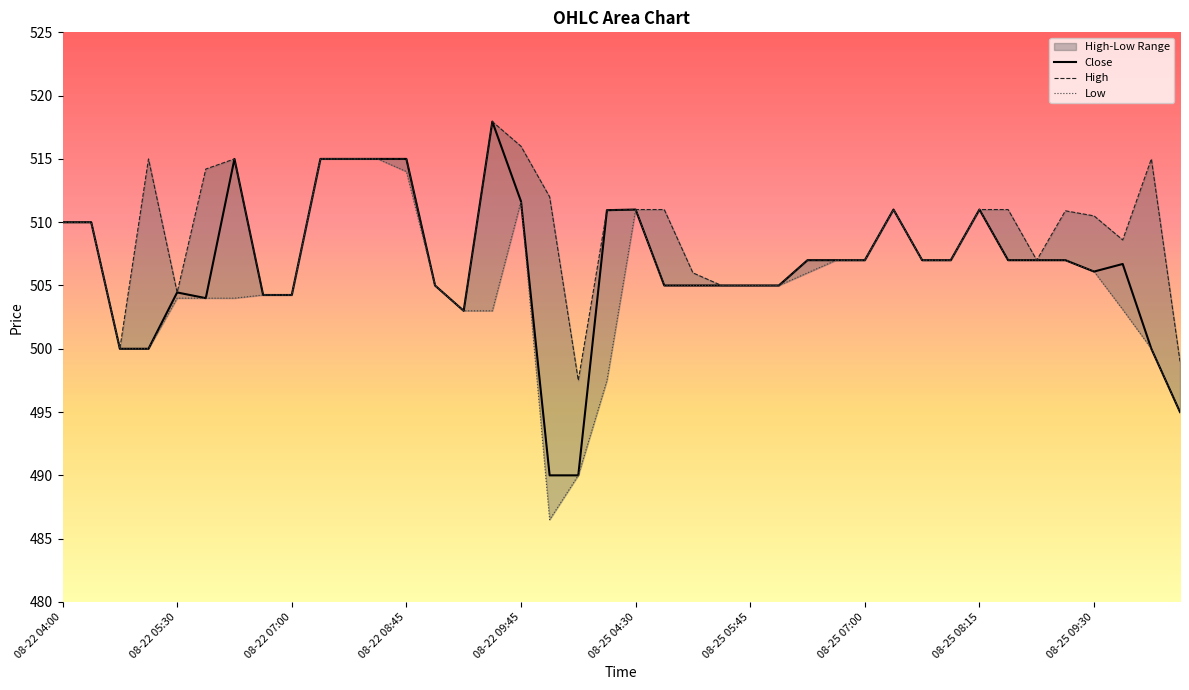

Which category has the lowest value in the High series?

08-25 04:00